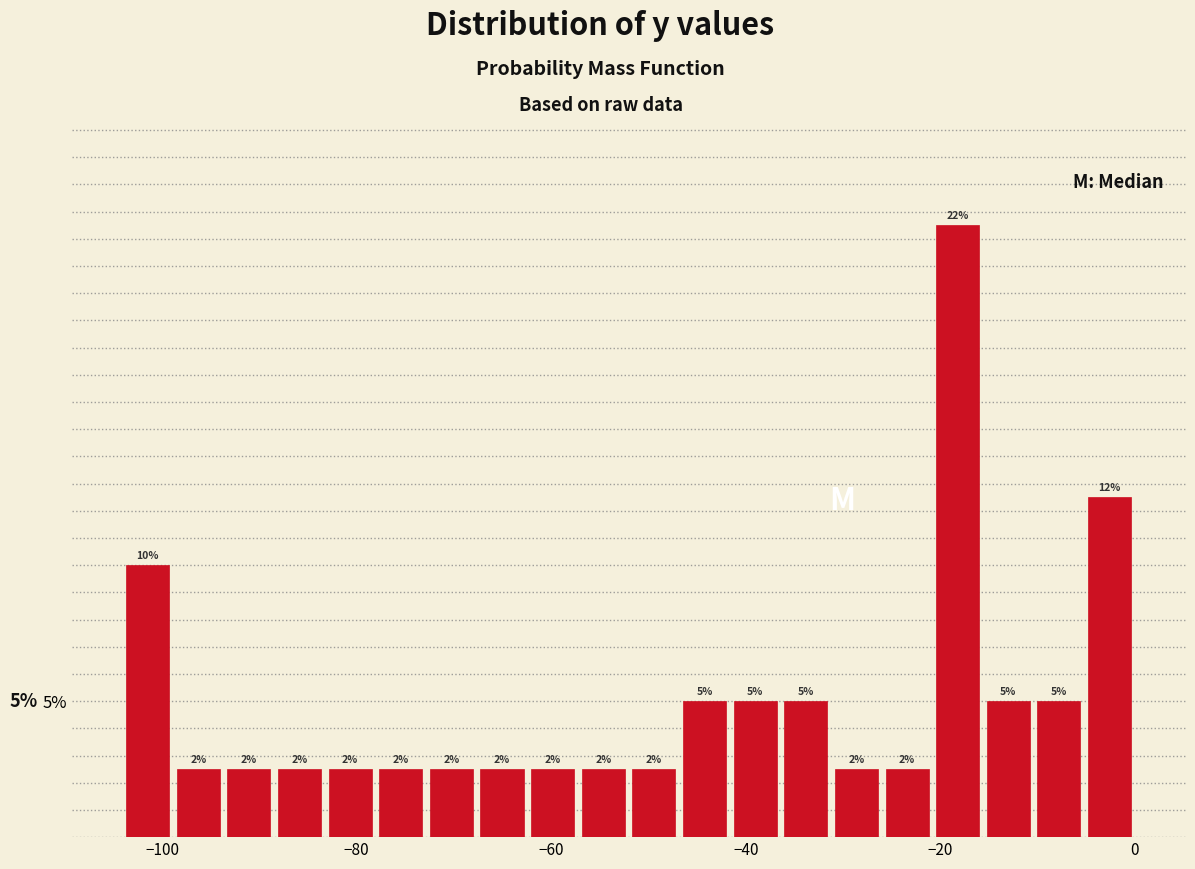

Read against the x-axis, roughly where is the centre of the tallest bar?

-18